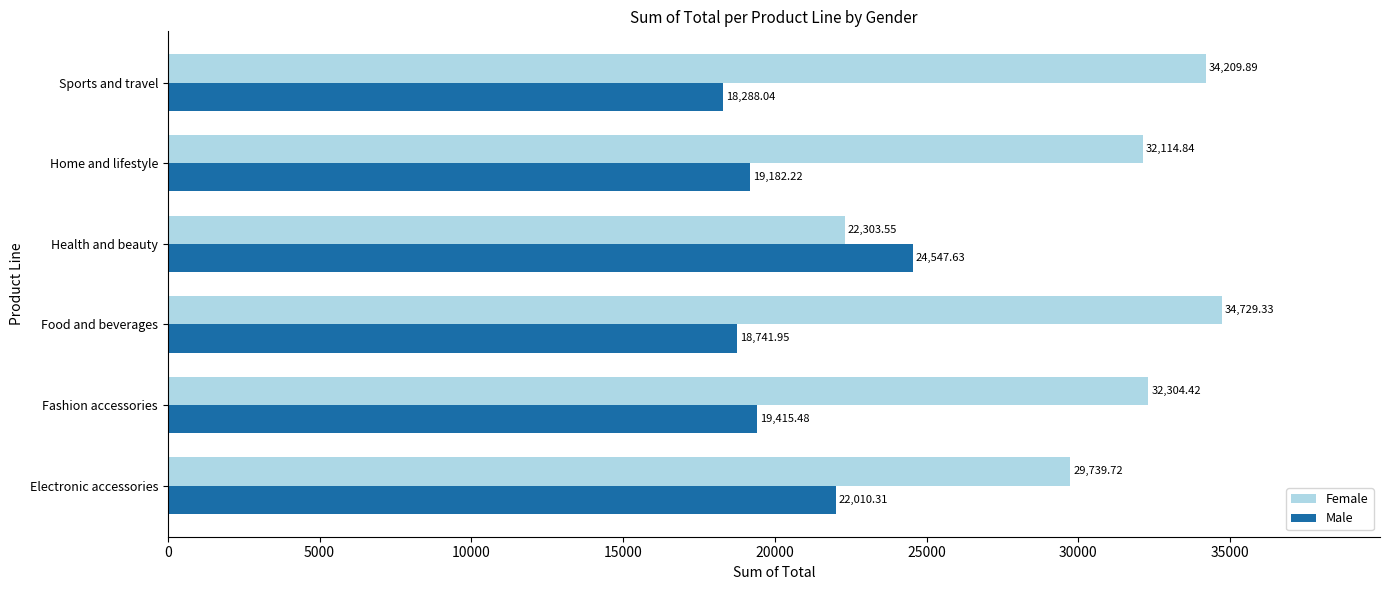

Rank the categories by Female value from lowest to highest.

Health and beauty, Electronic accessories, Home and lifestyle, Fashion accessories, Sports and travel, Food and beverages